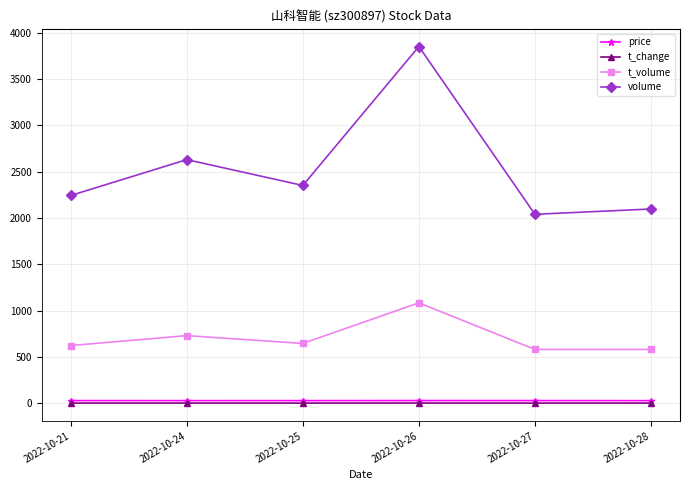

What is the sum of the t_volume values at 2022-10-26 and 2022-10-21?

1705.0